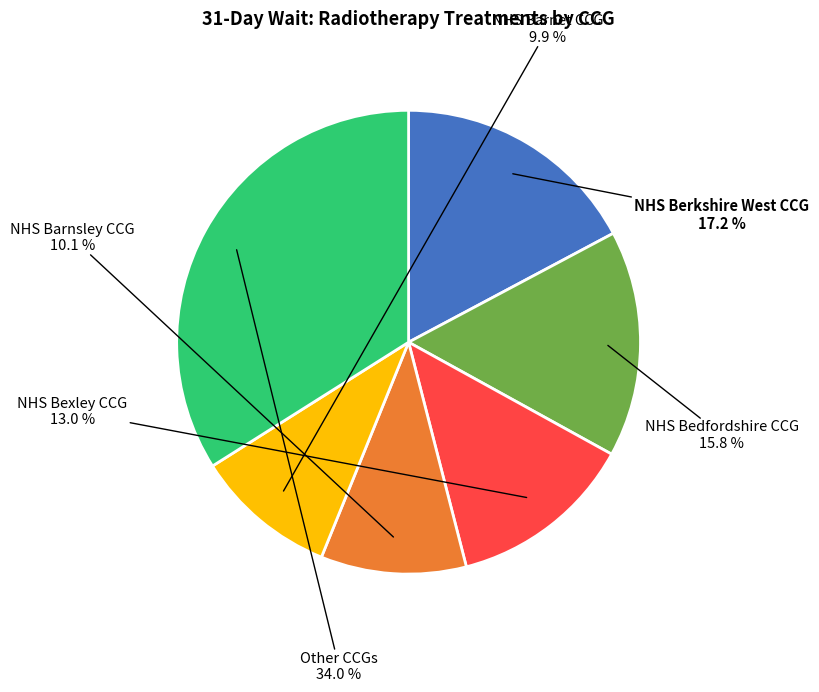

What is the largest slice in the pie chart?

Other CCGs